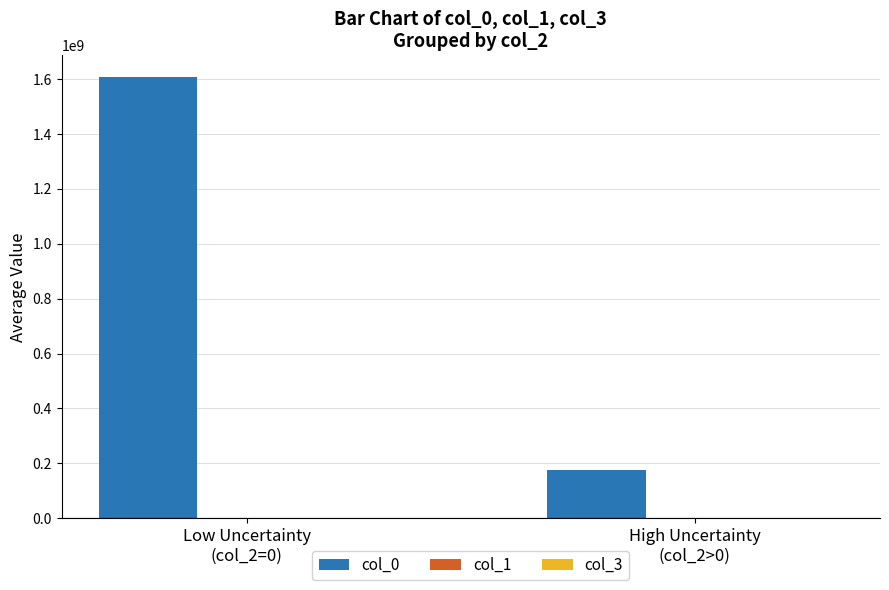

How many groups of bars are there?

2